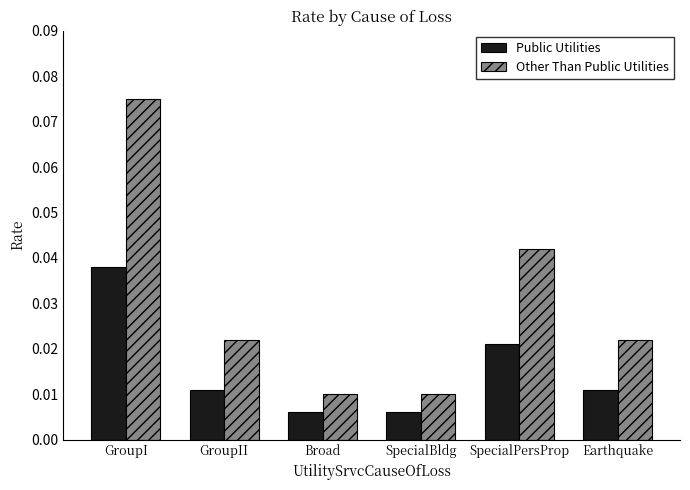

Does the chart contain stacked bars?

No